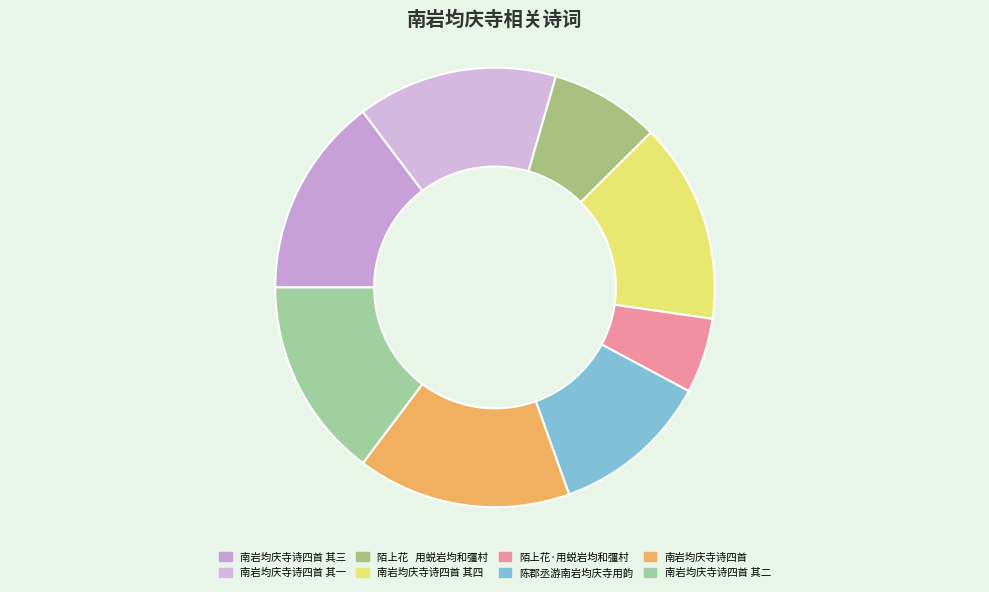

How many segments does this pie chart have?

8